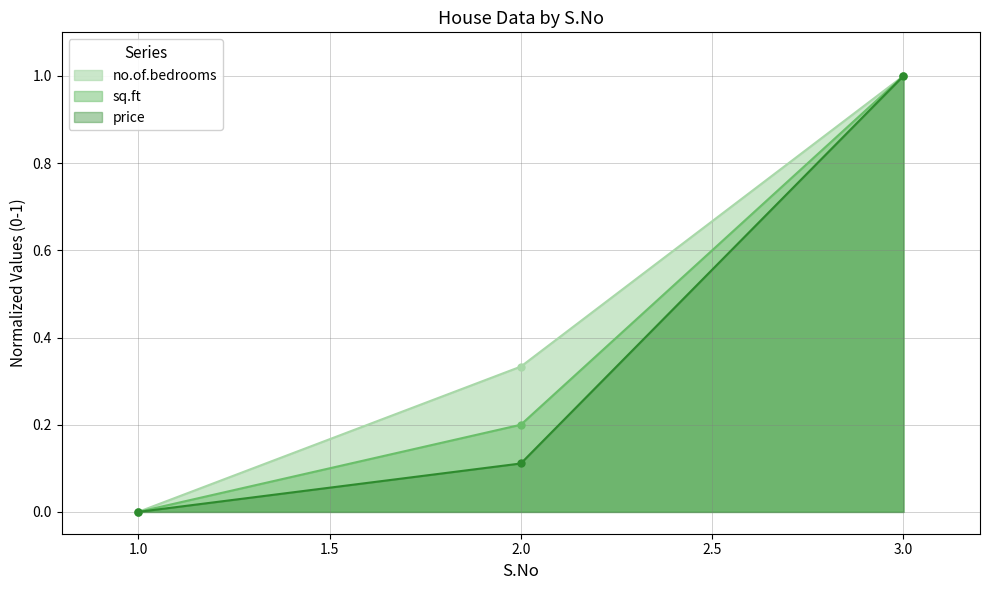

At how many categories does at least one series exceed 0?

2